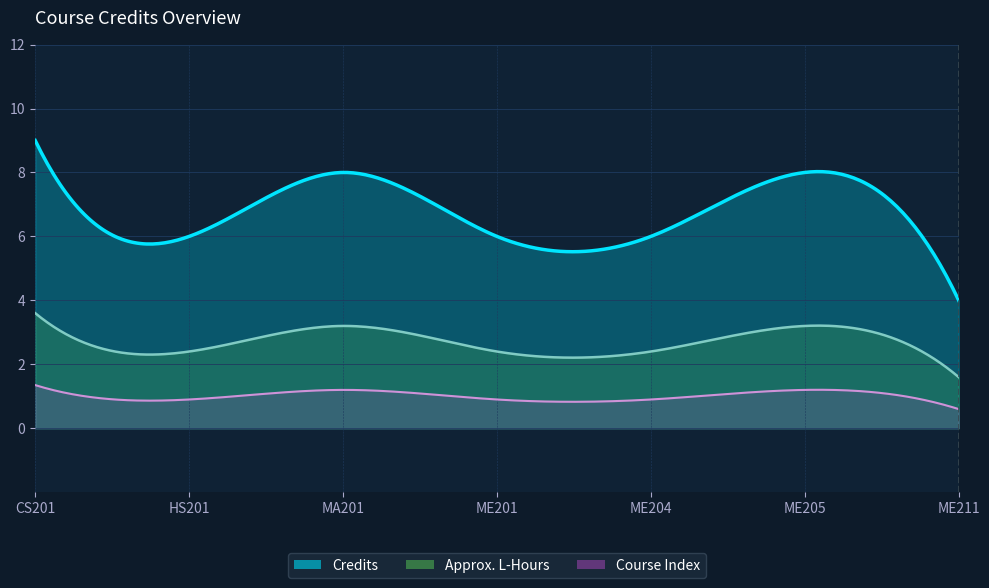

Reading left to right, extract all data points from this chart.

CS201=9	HS201=6	MA201=8	ME201=6	ME204=6	ME205=8	ME211=4